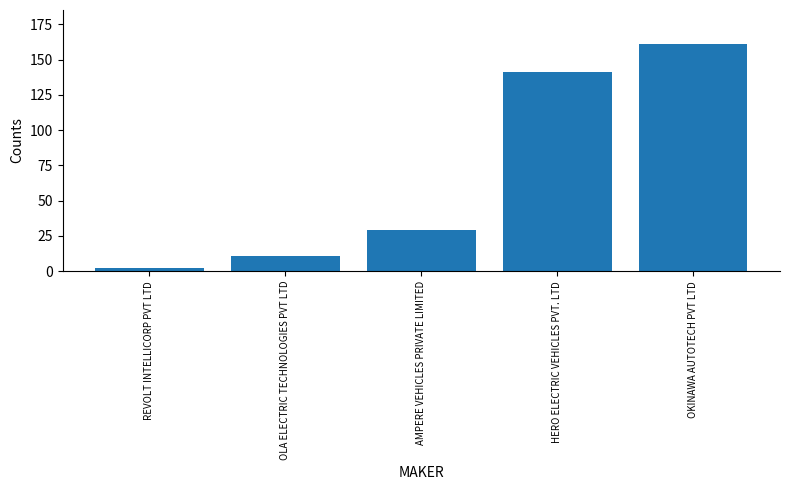

Which has a higher value, HERO ELECTRIC VEHICLES PVT. LTD or AMPERE VEHICLES PRIVATE LIMITED?

HERO ELECTRIC VEHICLES PVT. LTD